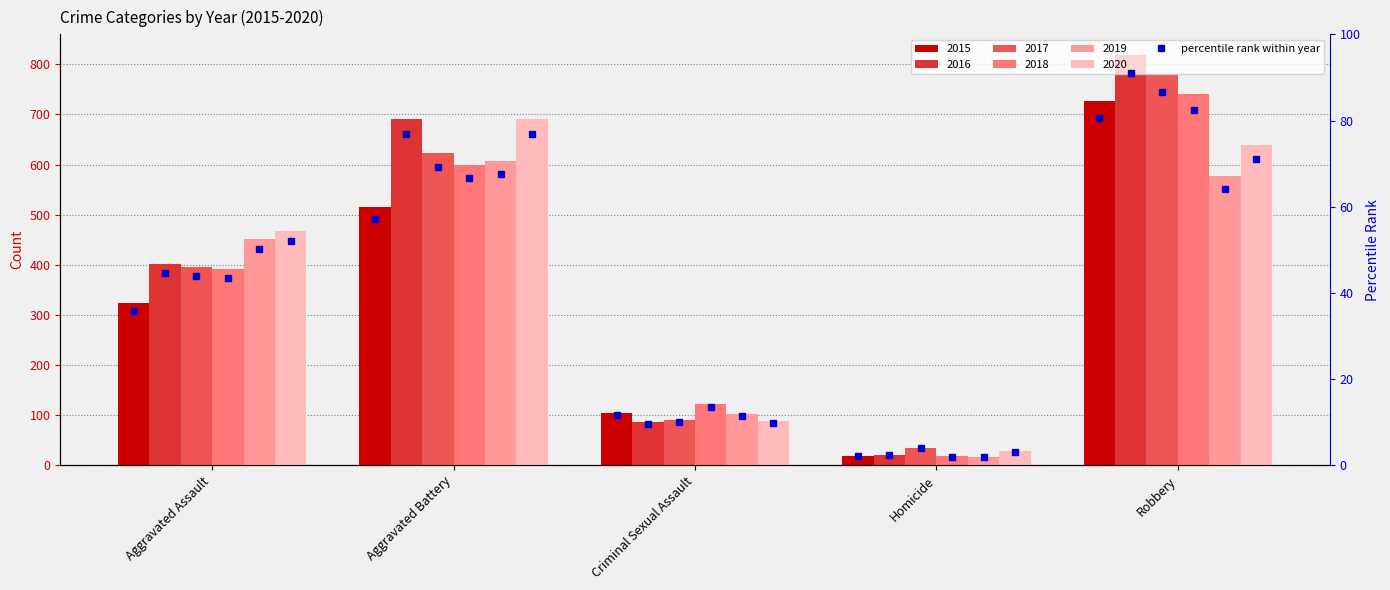

At which label is the value closest to 41?

Aggravated Assault